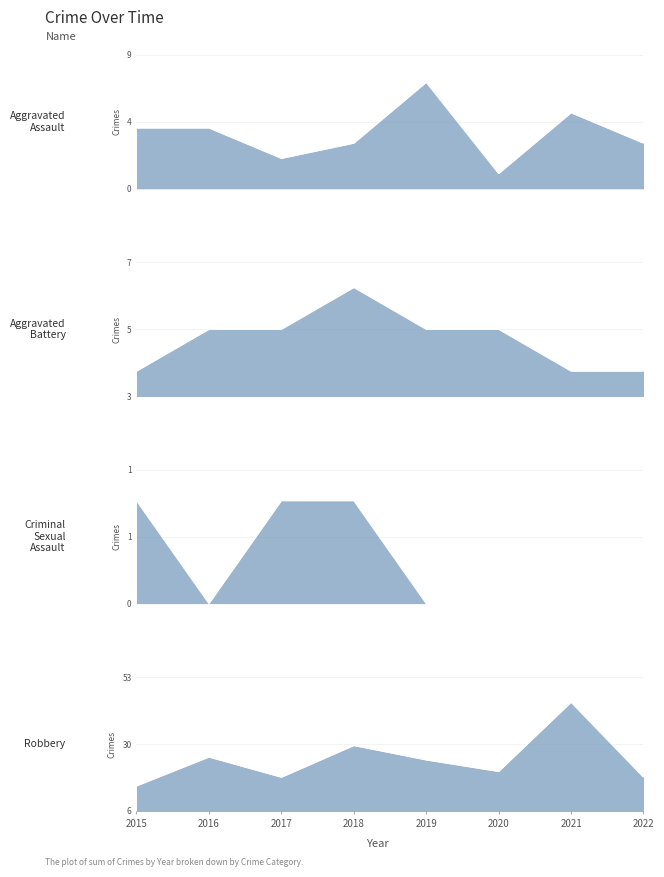

Reading right to left, transcribe all the data shown in this chart.

Aggravated Assault: 3	5	1	7	3	2	4	4
Aggravated Battery: 4	4	5	5	6	5	5	4
Criminal Sexual Assault: 0	0	0	0	1	1	0	1
Robbery: 18	44	20	24	29	18	25	15